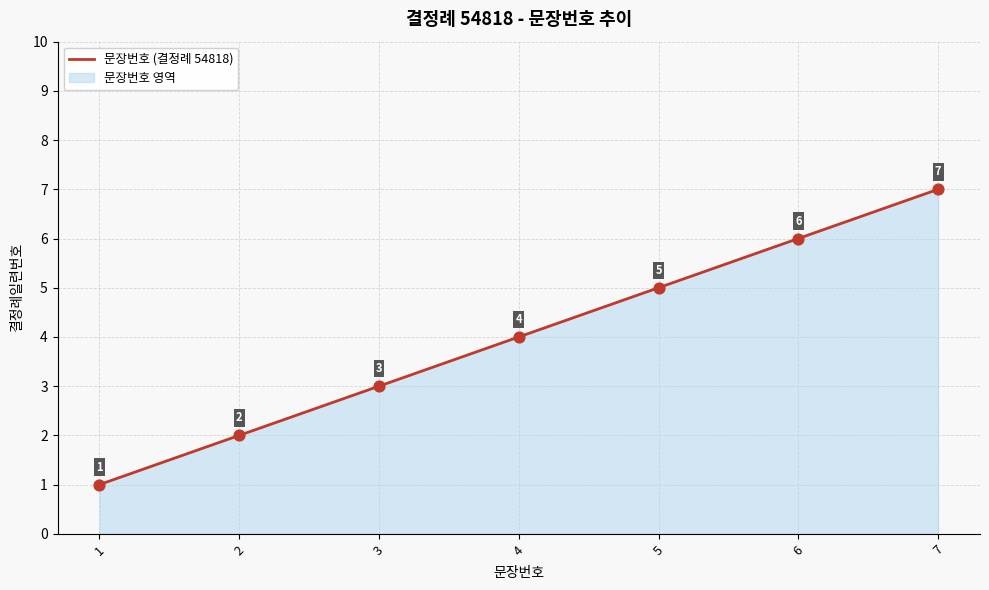

What is the ratio of the value at 4 to the value at 1?

4.0